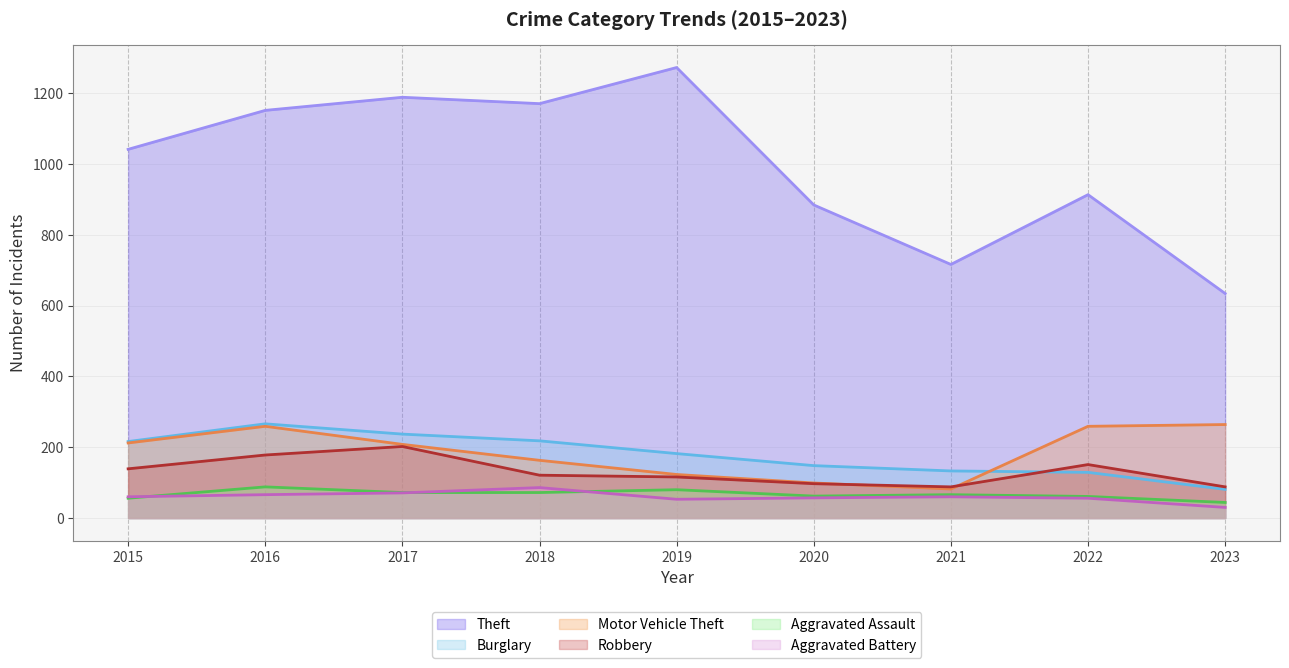

What is the sum of all Aggravated Assault values?

601